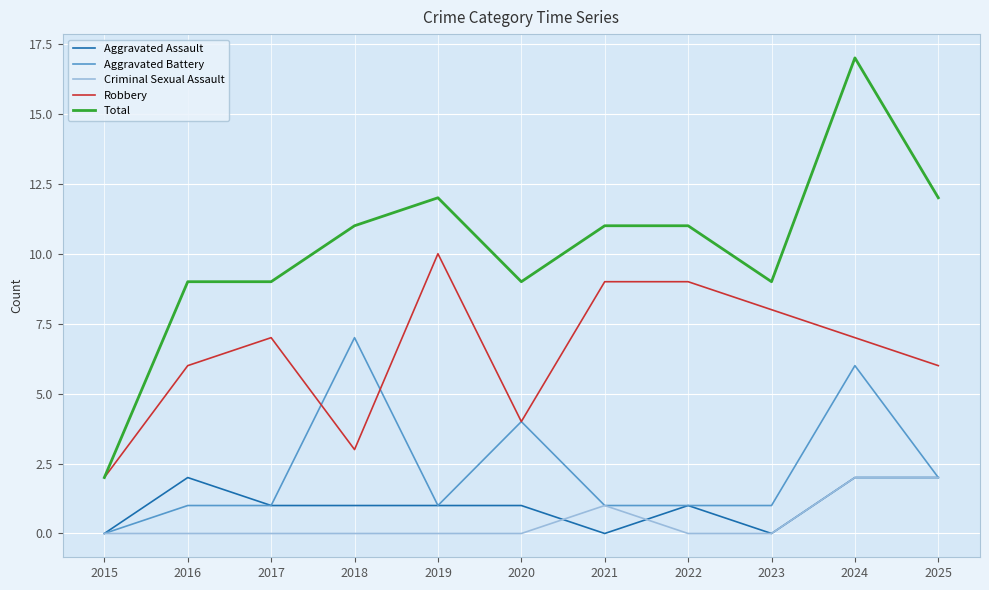

What are all the series names shown in the legend?

Aggravated Assault, Aggravated Battery, Criminal Sexual Assault, Robbery, Total